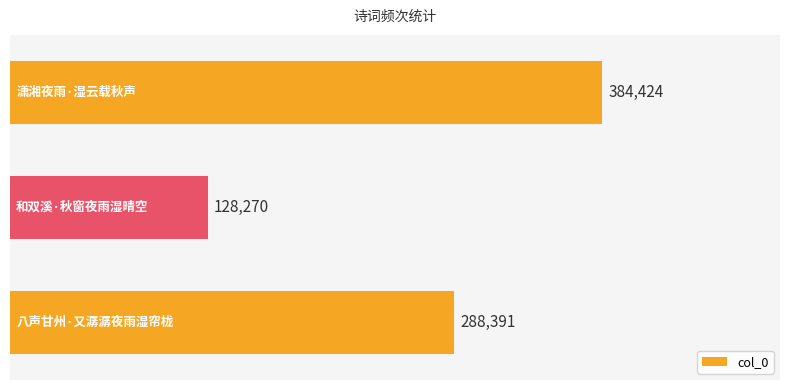

Count the values in the range 128270 to 384424.

3